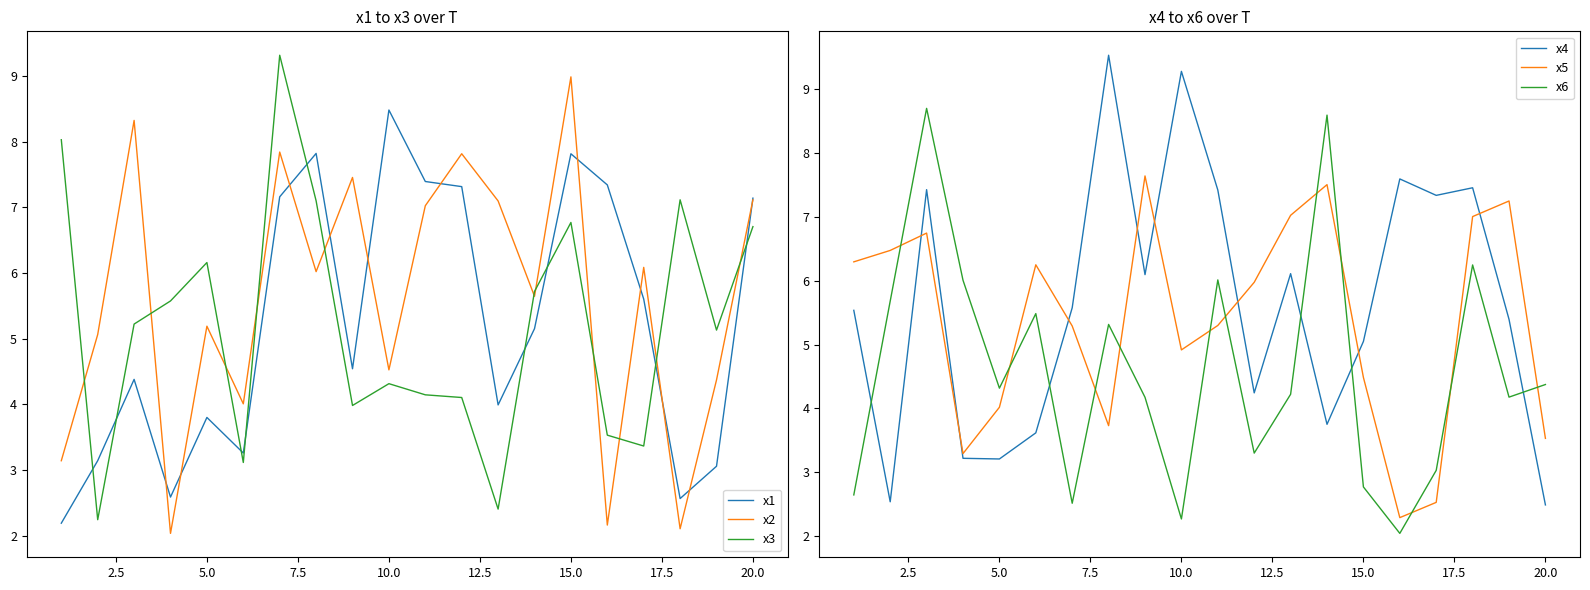

At how many categories does at least one series exceed 4?

20